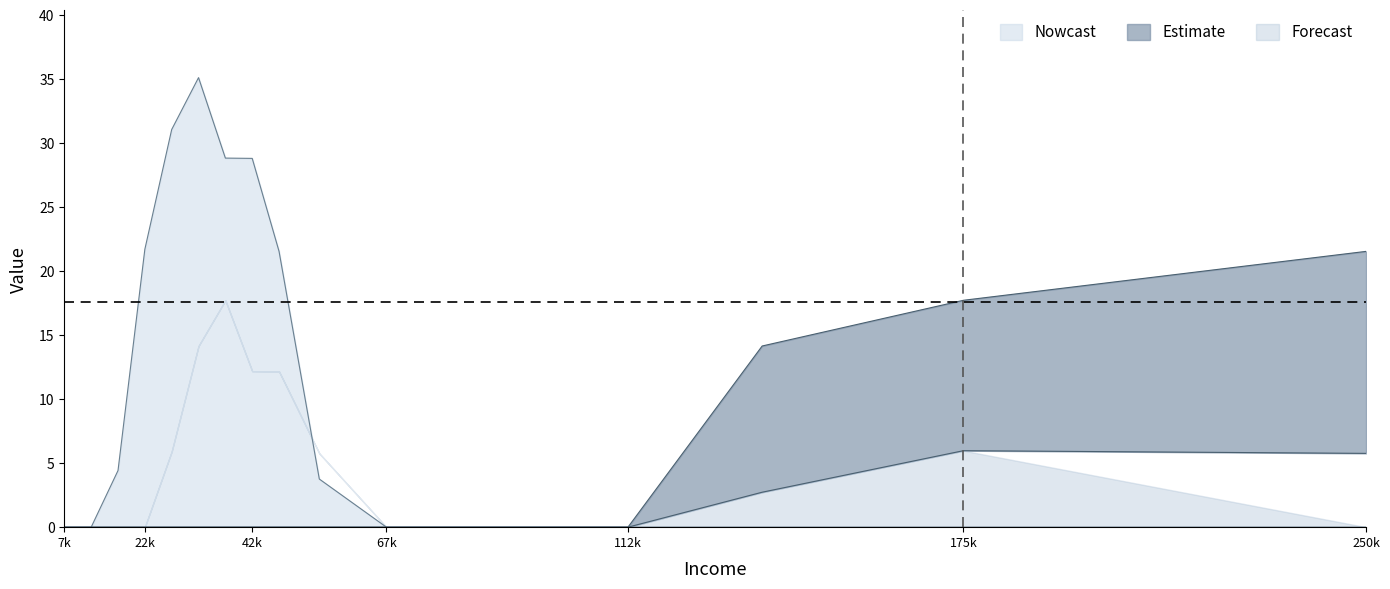

What is the difference between the highest and lowest values at 5?

35.1